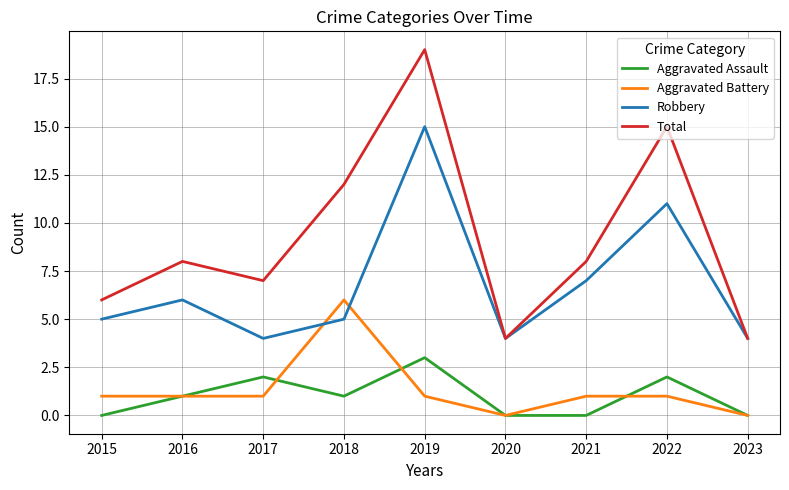

What is the total value across all series at 2015?

12